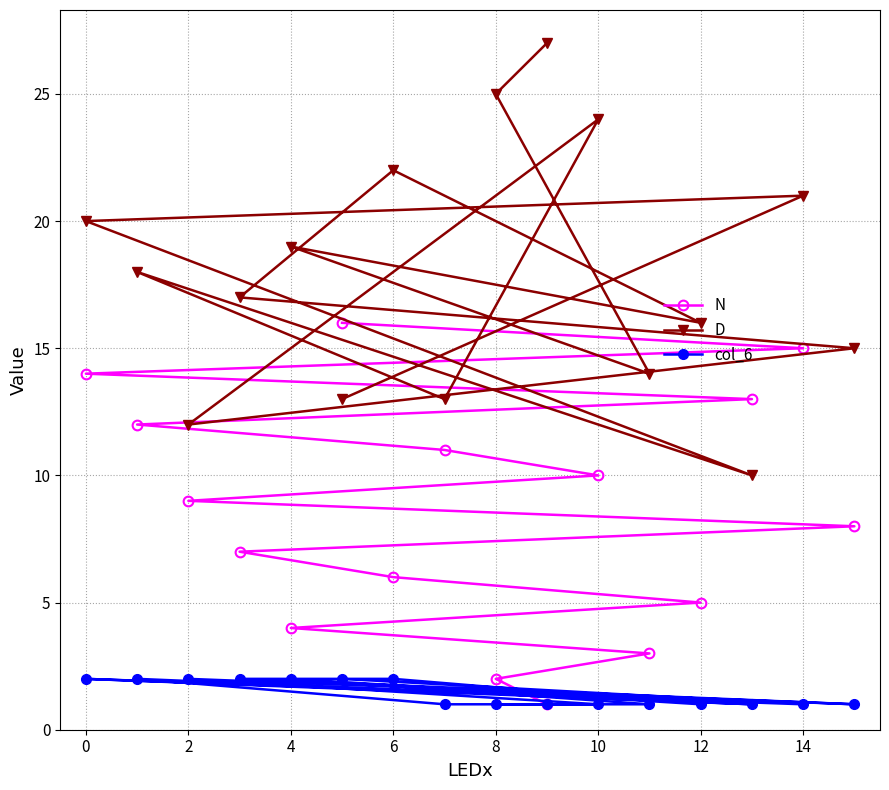

List the series in order of their overall mean, lowest first.

col_6, N, D